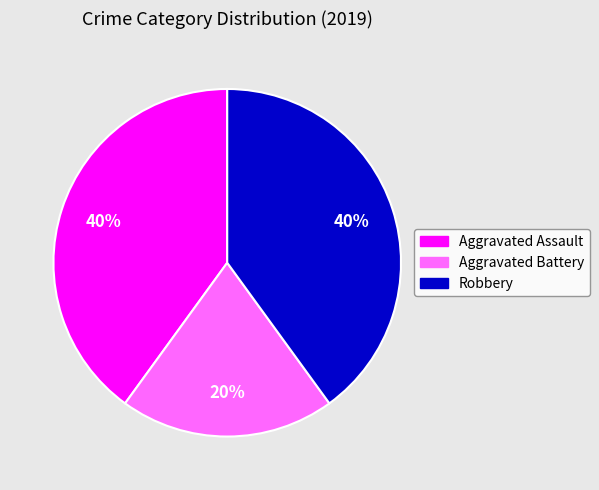

Combined, do Aggravated Assault and Robbery account for over 50%?

Yes